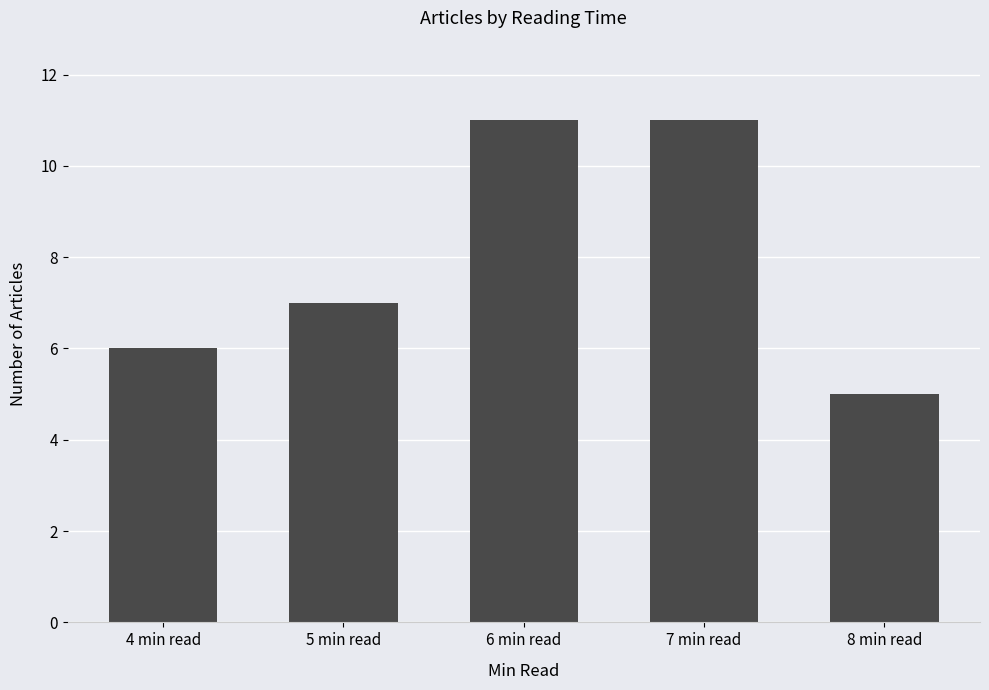

The chart shows a value of 6 at 4 min read. True or false?

True